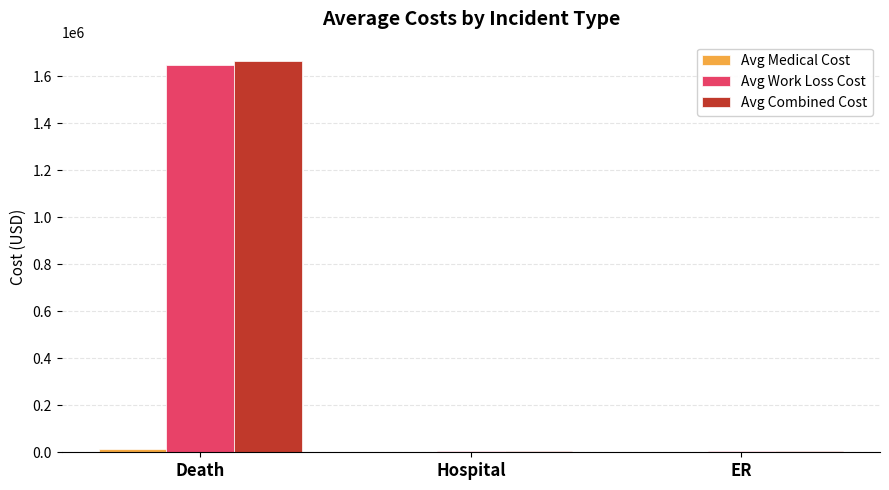

Which label corresponds to the largest value in the chart?

Death